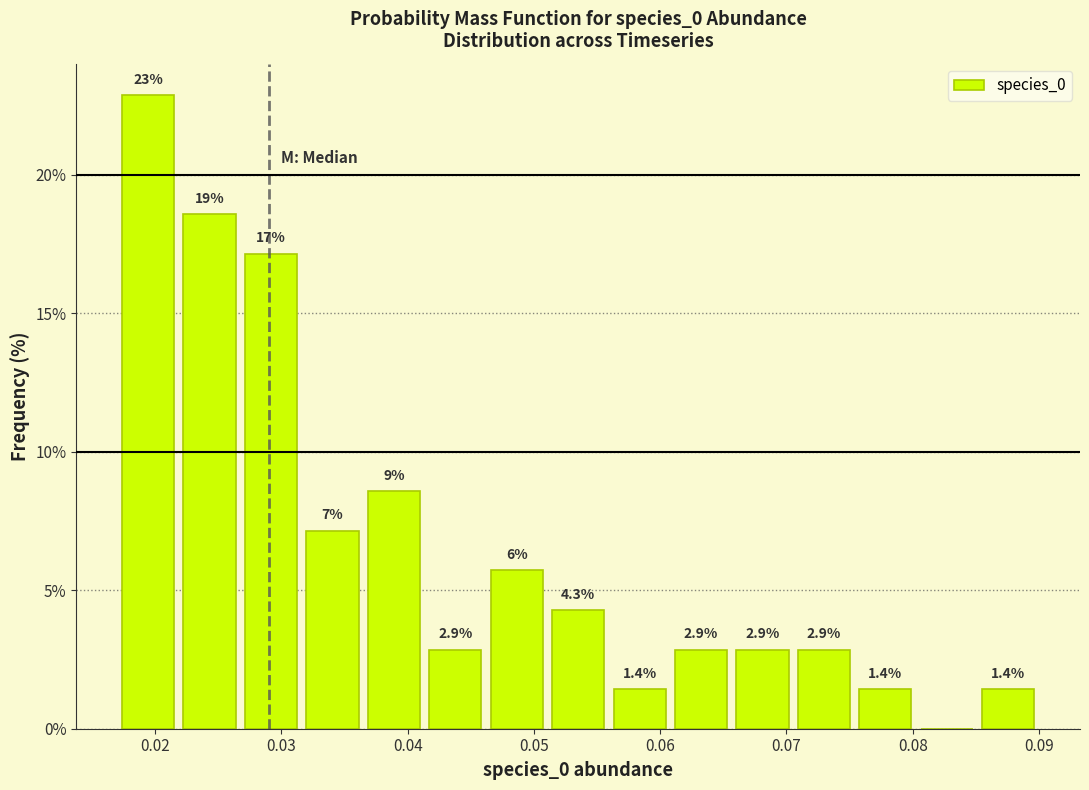

Which range on the x-axis has the tallest bar?

0.017 to 0.022